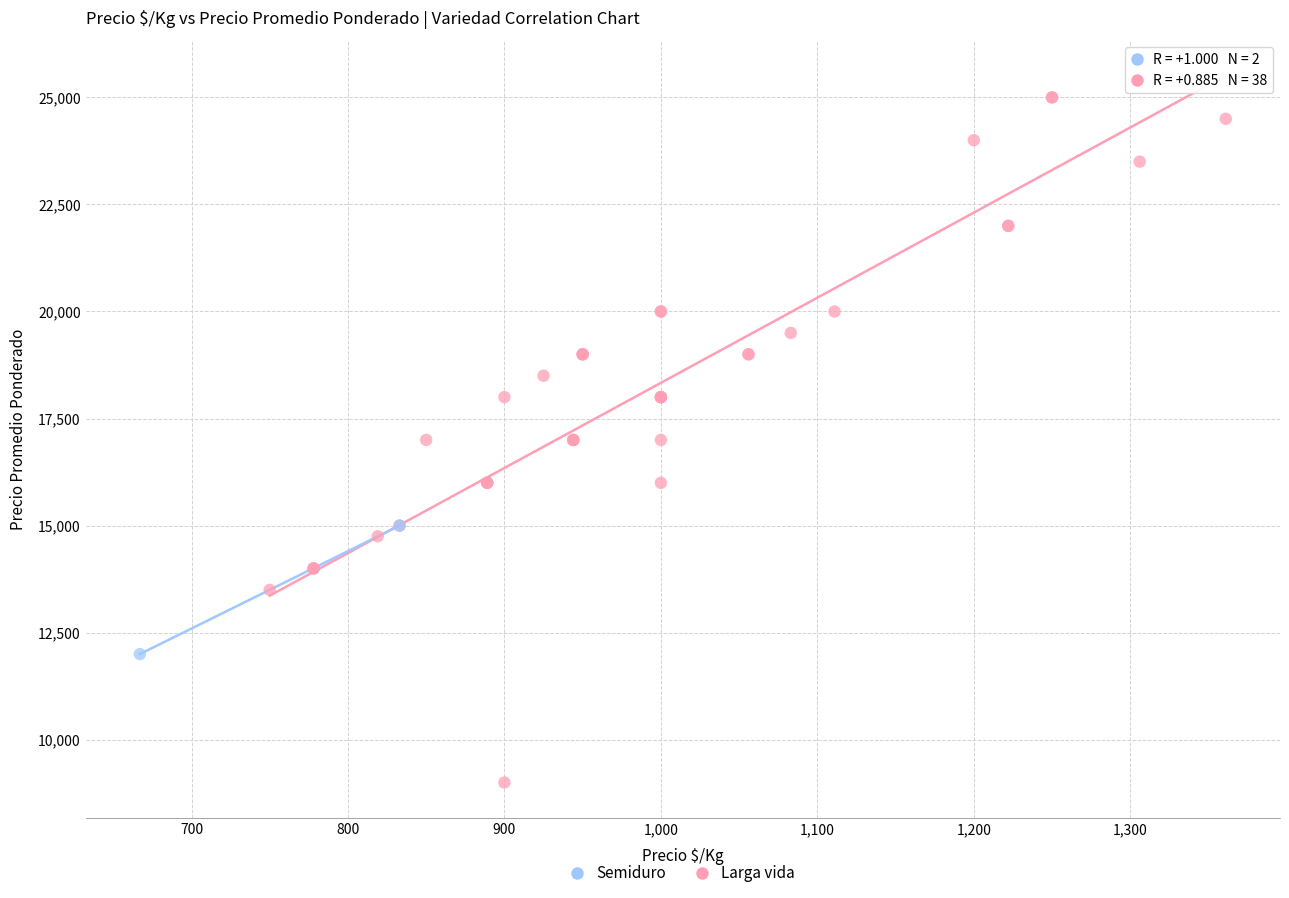

What are all the series names shown in the legend?

Semiduro, Larga vida